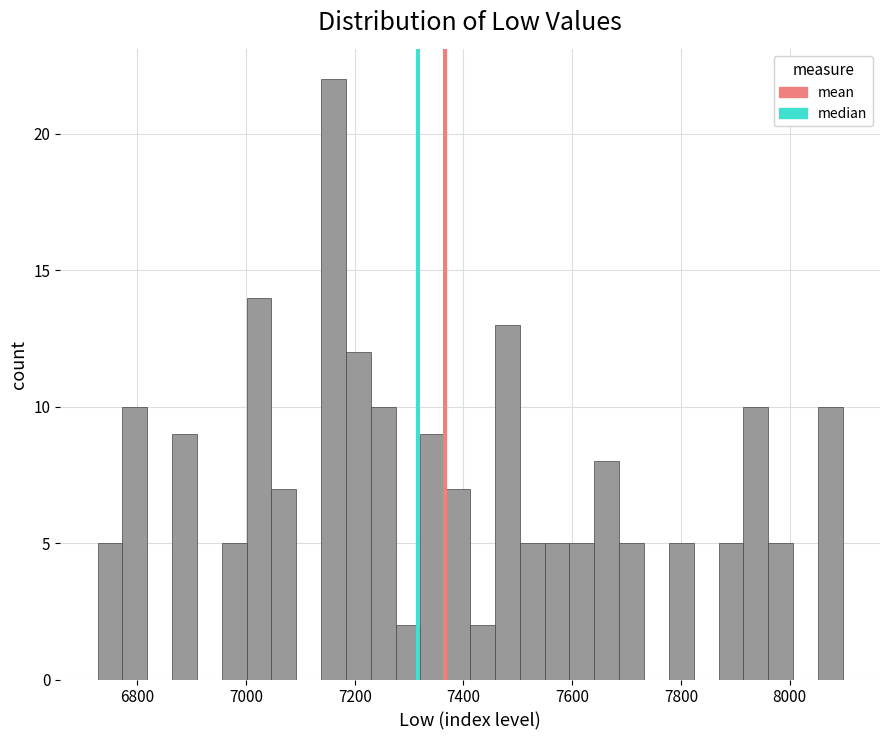

Around what value on the x-axis is the tallest bar? Give the approximate position of its centre, as read against the axis.

7160